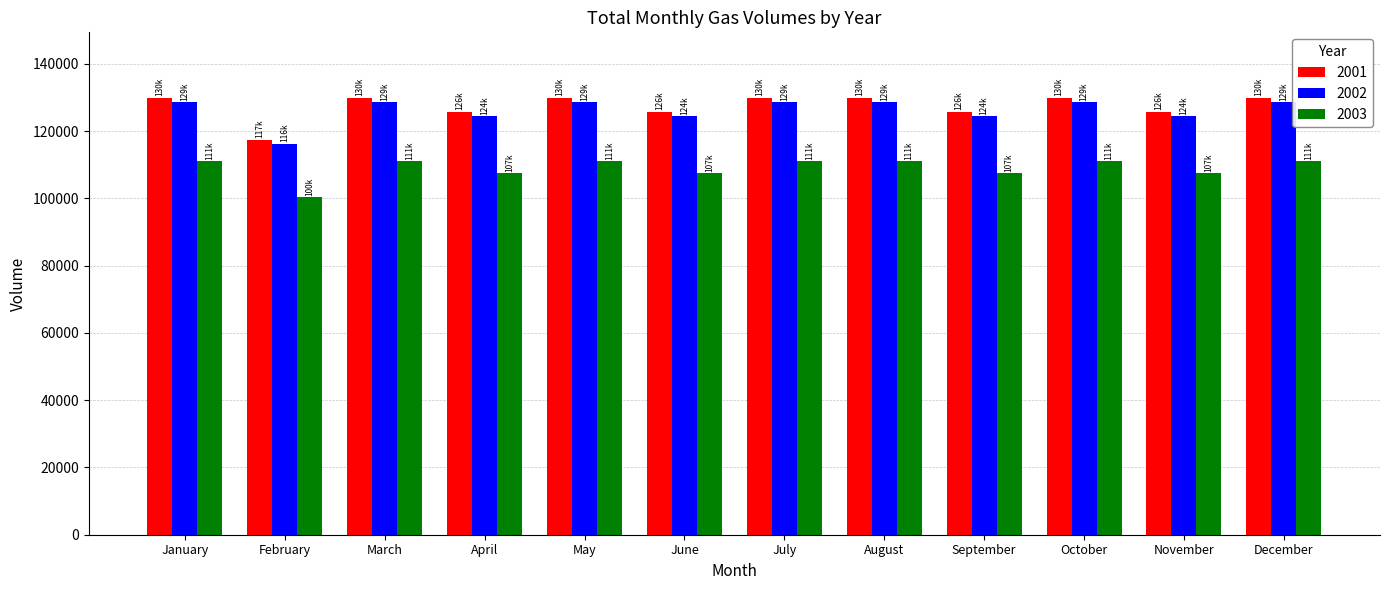

Read the 2003 value at June, to the nearest 10.

107430